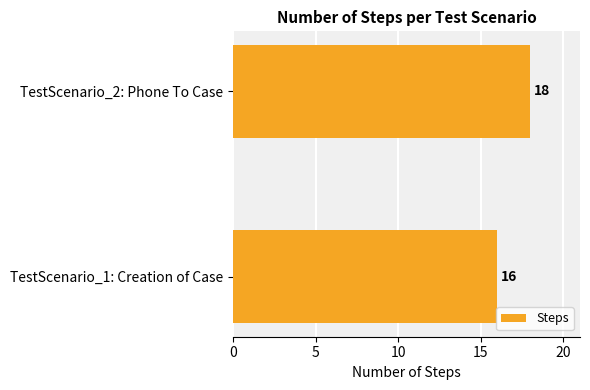

What is the sum of all values?

34